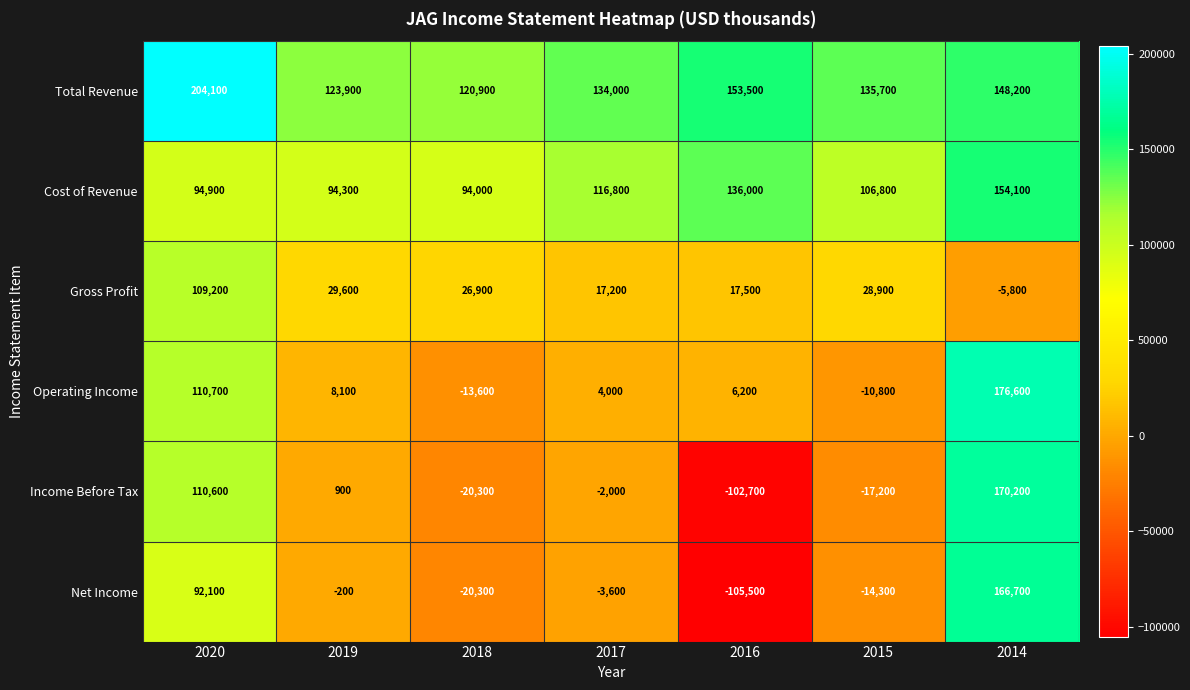

Count the number of categories in the chart.

7